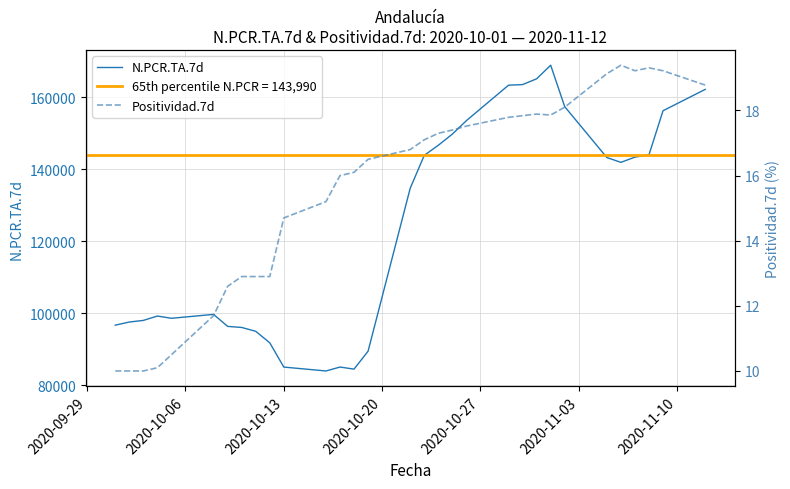

True or false: Positividad.7d and N.PCR.TA.7d cross at least once.

False